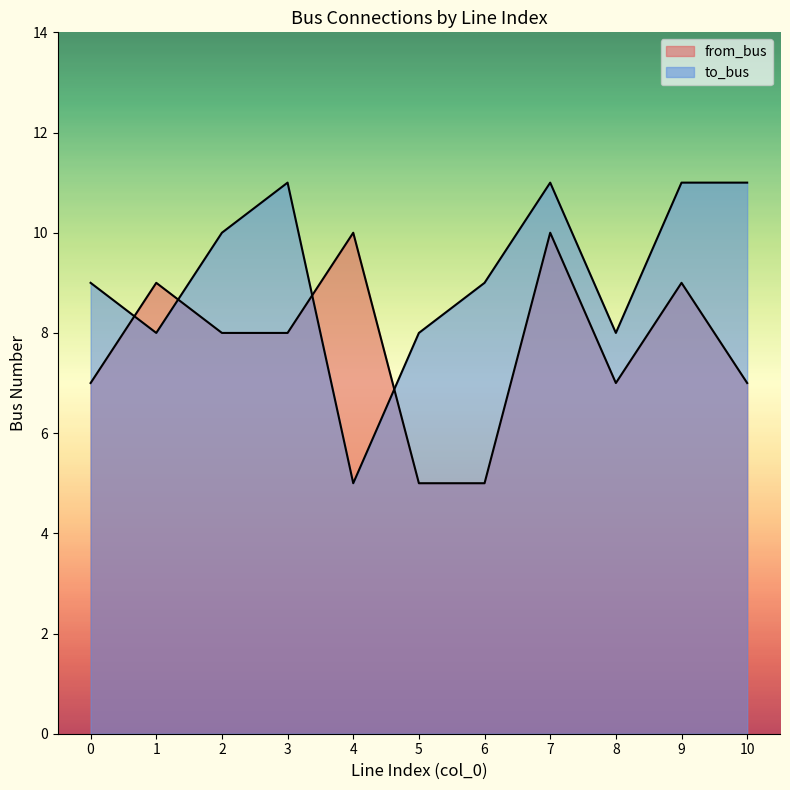

List the series in order of their overall mean, highest first.

to_bus, from_bus